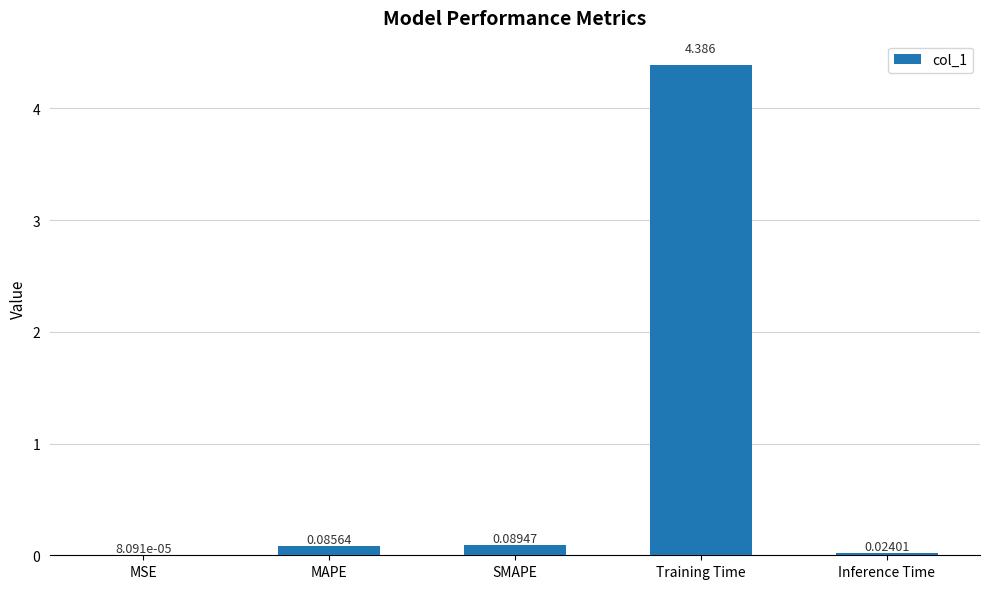

At which category does the chart reach its peak across all series?

Training Time